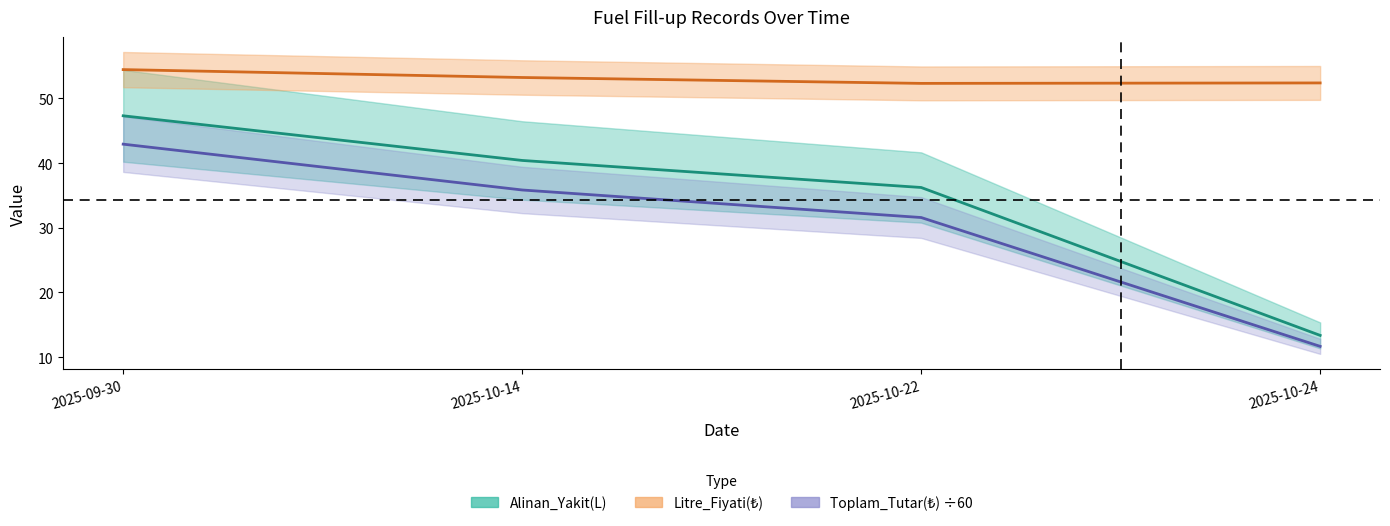

Which series has the widest spread of values?

Alinan_Yakit(L)